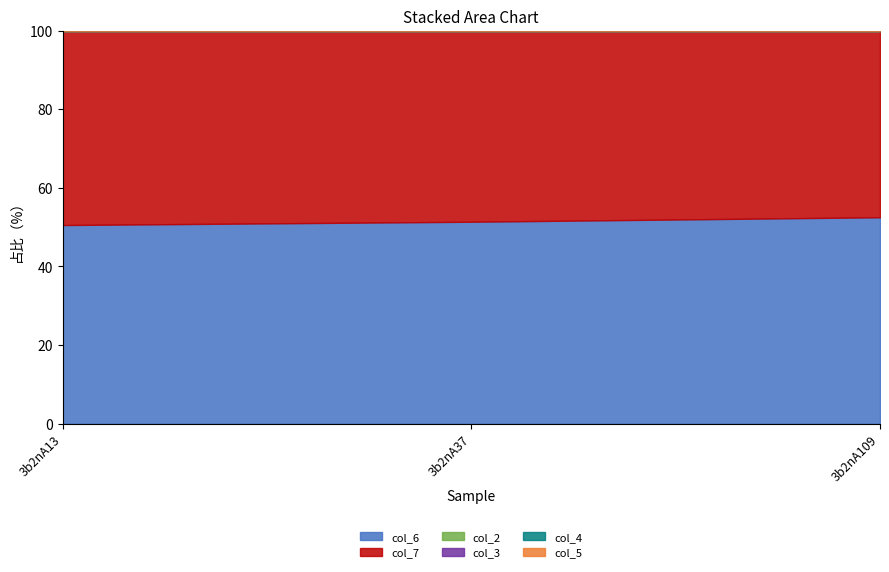

How many series are shown in this chart?

6